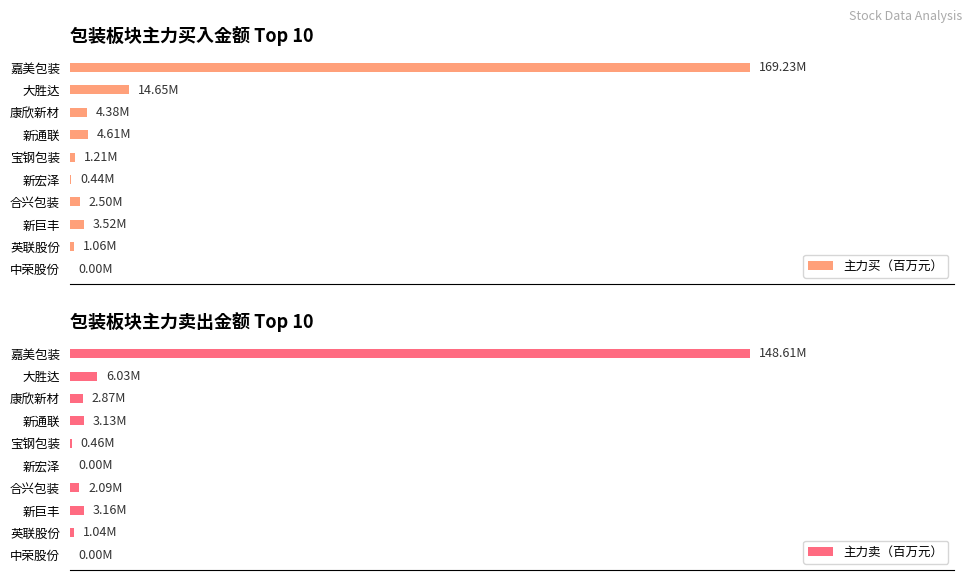

Which series changed the most between 新巨丰 and 中荣股份?

主力买（百万元）